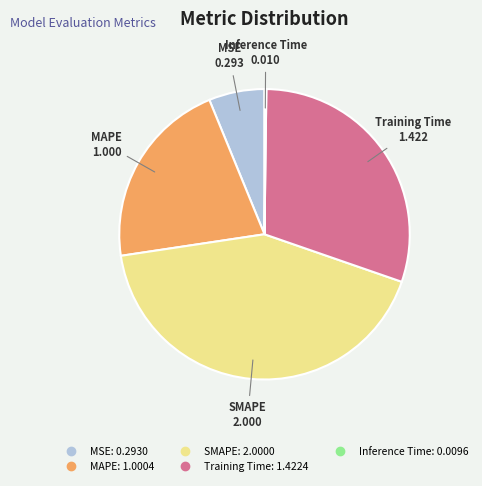

Which has a higher value, MSE or Training Time?

Training Time